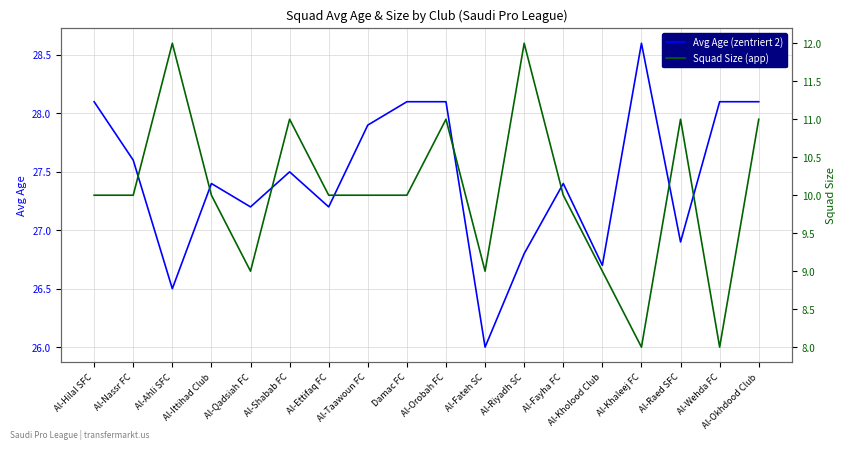

List the series in order of their overall mean, lowest first.

Squad Size (app), Avg Age (zentriert 2)